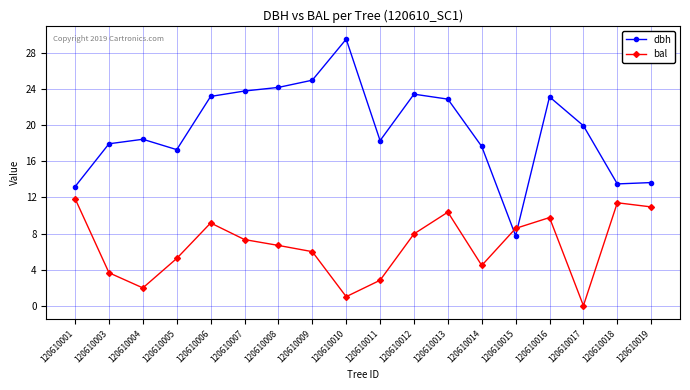

What are all the series names shown in the legend?

dbh, bal